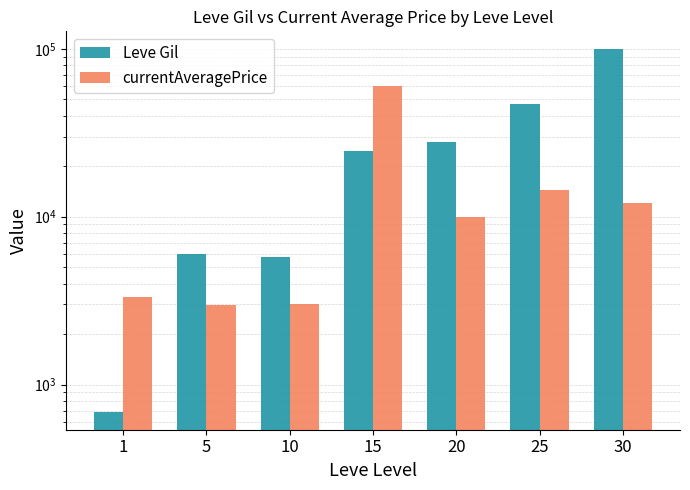

List the series in order of their peak value, highest first.

Leve Gil, currentAveragePrice